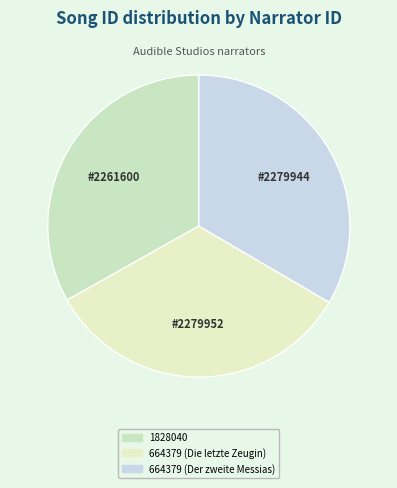

Count the number of slices in the pie.

3